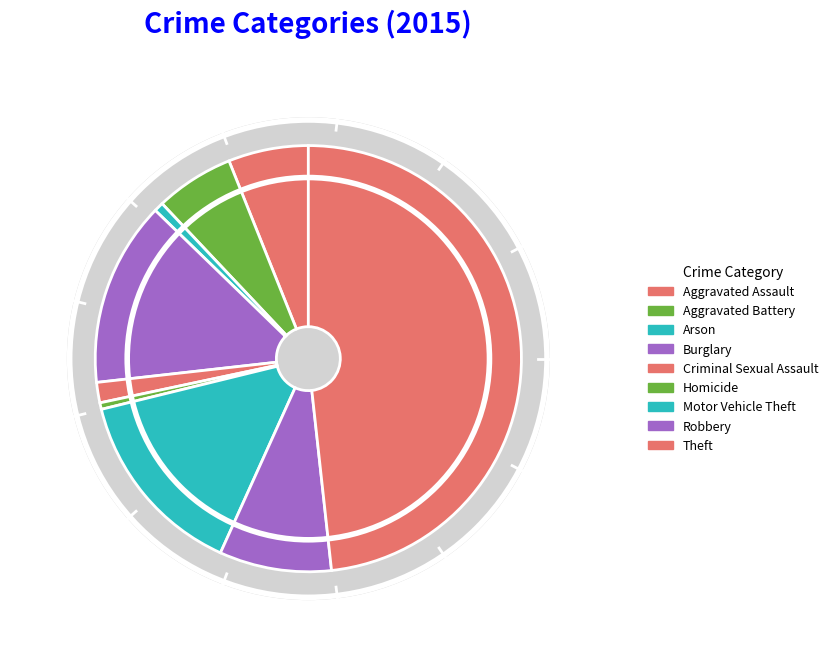

Combined, do Aggravated Assault and Aggravated Battery account for over 50%?

No